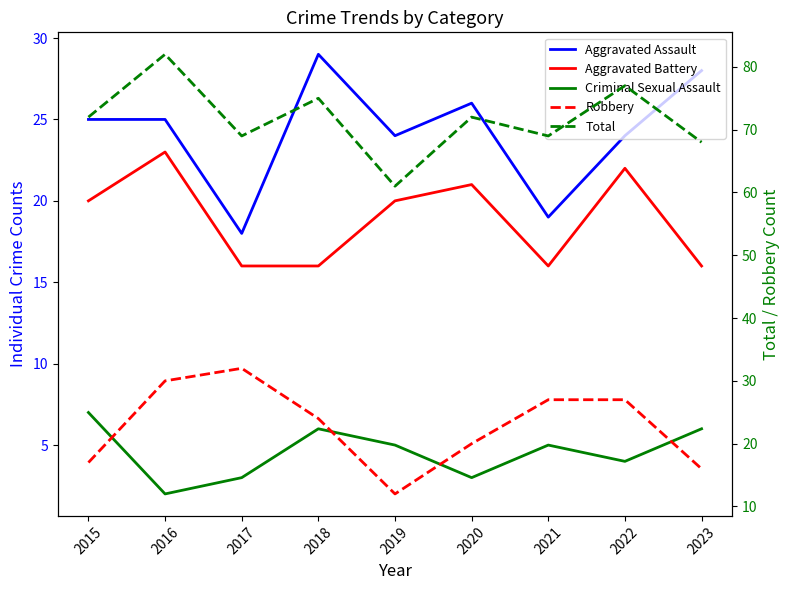

How many values in the Total series exceed 72?

3